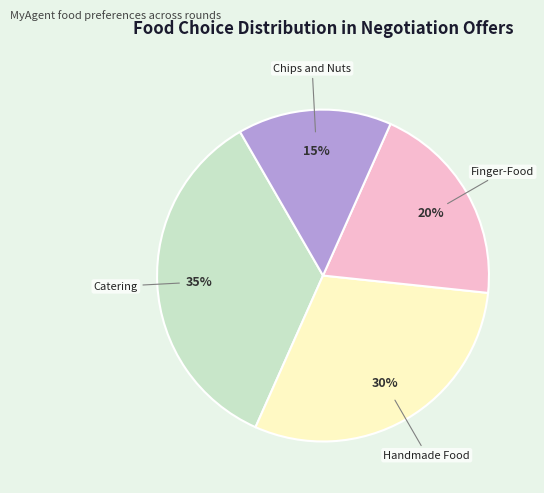

Count the number of slices in the pie.

4